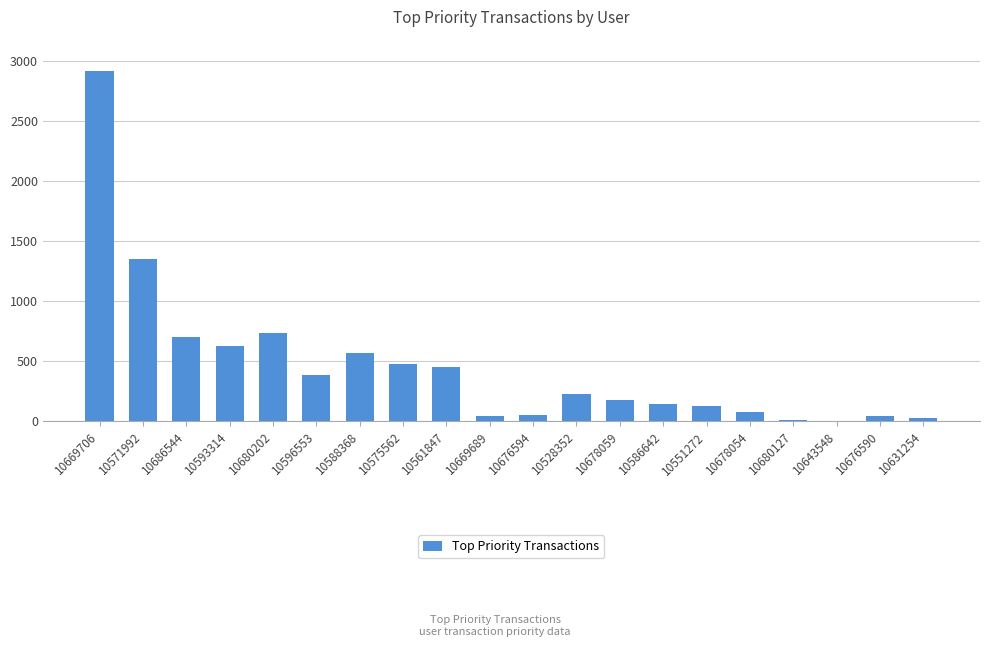

What is the sum of all values?

9150